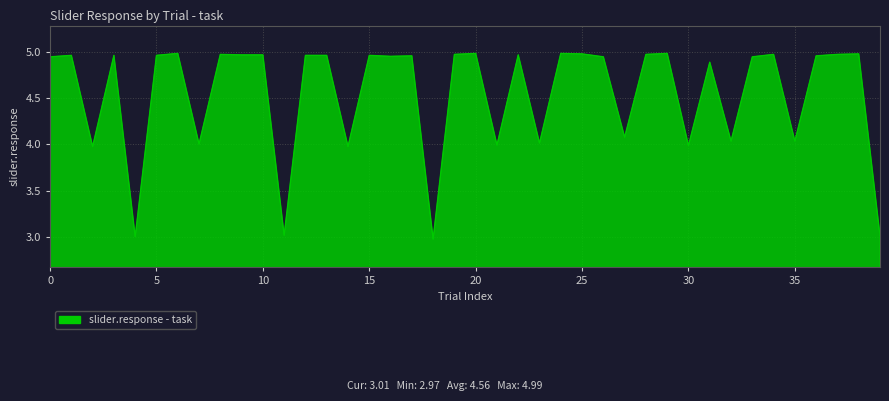

What is the difference between the maximum and minimum values?

2.0